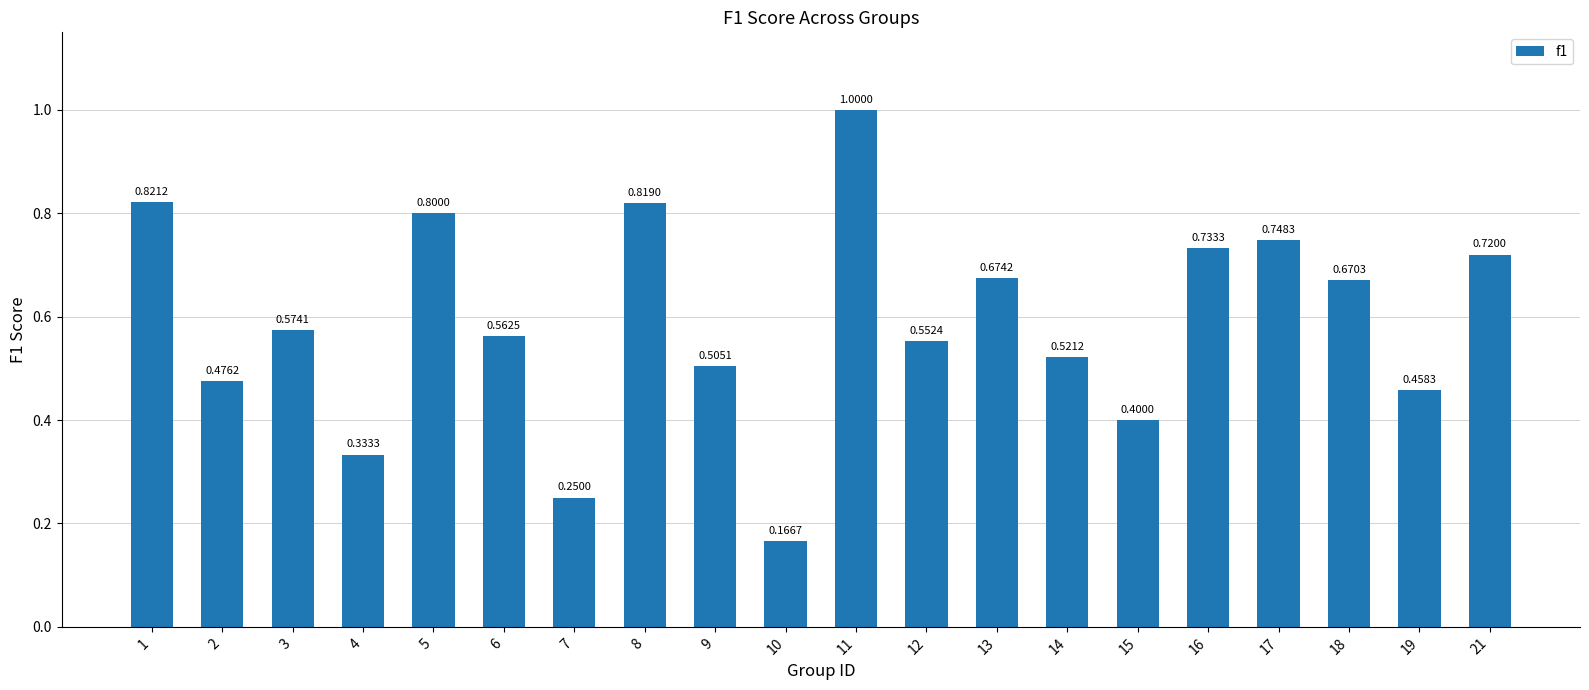

At which category does the chart reach its minimum across all series?

10